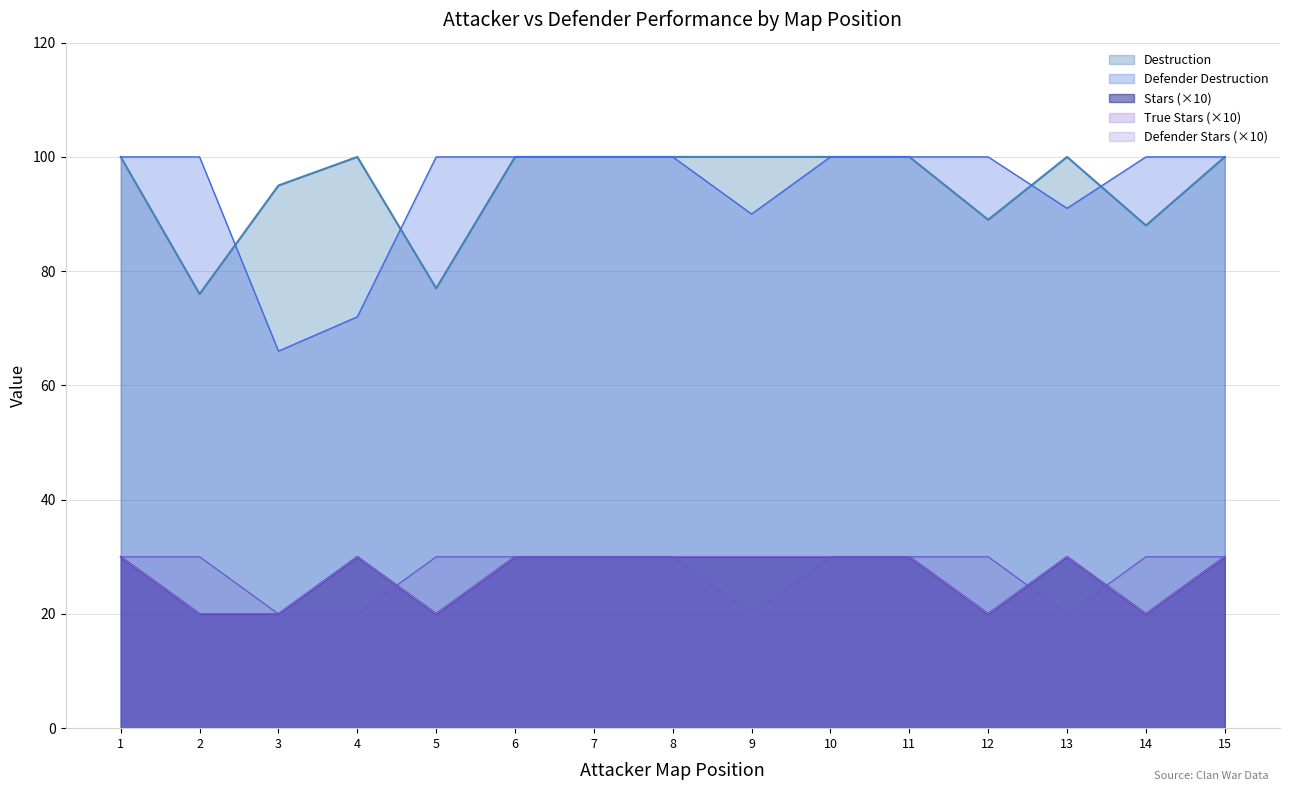

True or false: Defender Destruction and Stars cross at least once.

False